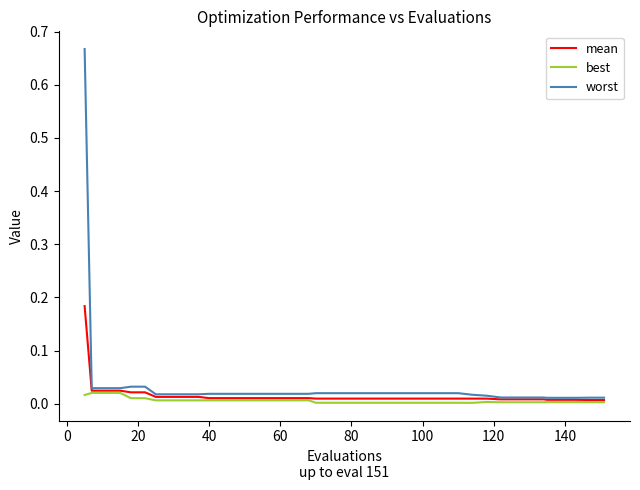

Rank the series by their maximum value, from highest to lowest.

worst, mean, best